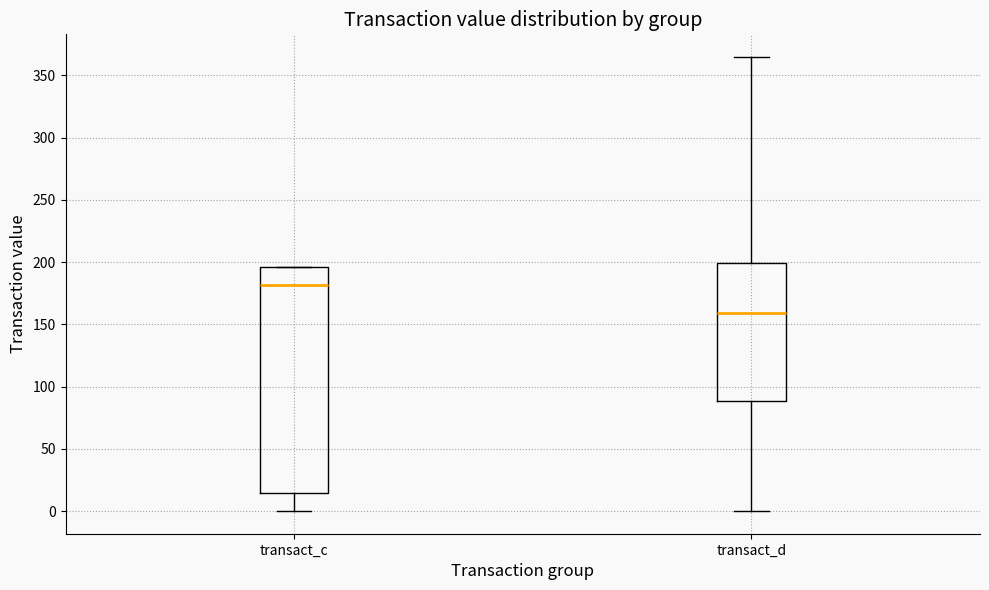

Reading left to right, read every box against the y-axis: the position of its median line, the range the box covers, and the ends of its whiskers. The values are not printed on the chart, so give them approximately, as read against the axis.

transact_c: median 180, box 15 to 195, whiskers 0 to 195
transact_d: median 160, box 90 to 200, whiskers 0 to 365